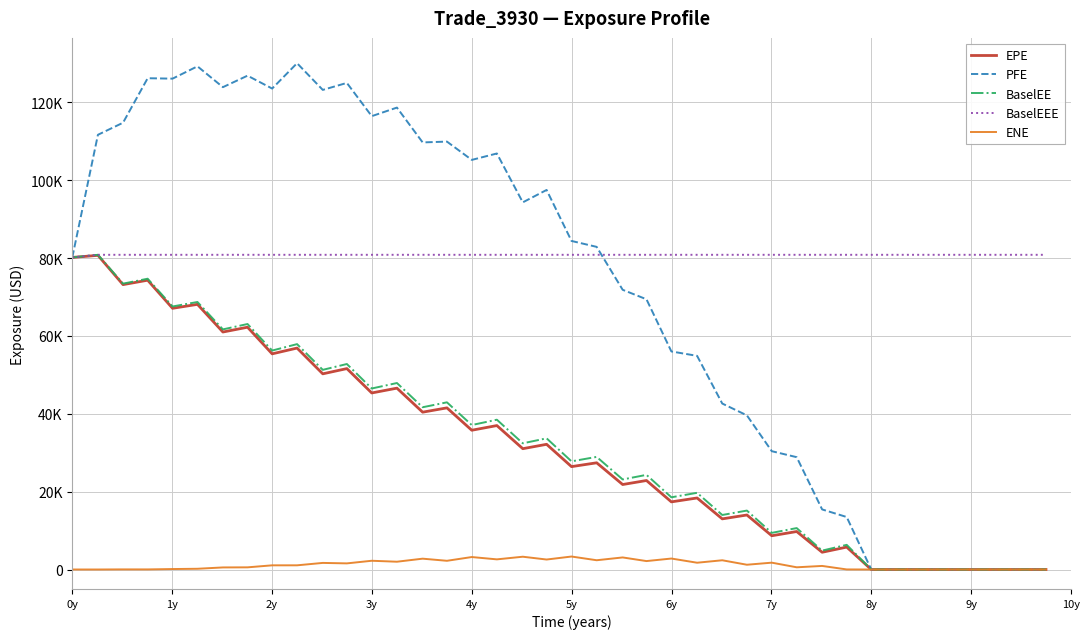

What are all the series names shown in the legend?

EPE, PFE, BaselEE, BaselEEE, ENE